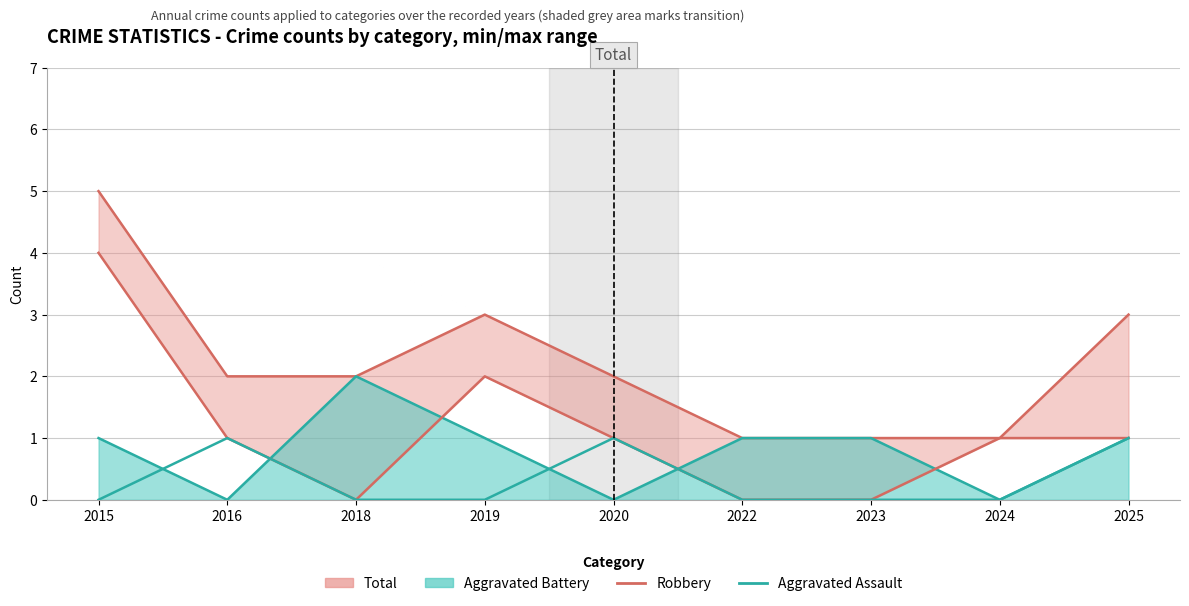

At which label does Robbery first exceed 1?

2015